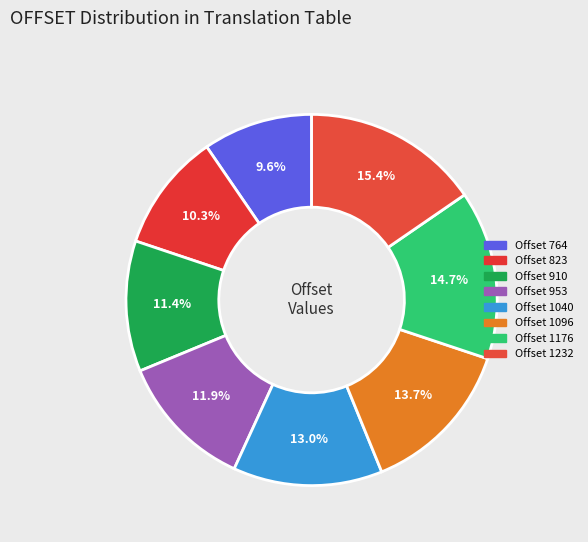

Rank the categories by value from lowest to highest.

764, 823, 910, 953, 1040, 1096, 1176, 1232